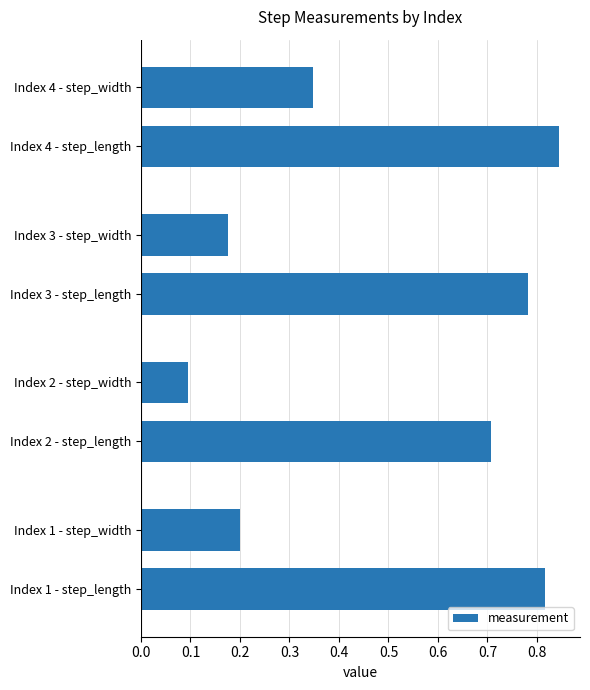

The value at Index 1 - step_length is 0.2. True or false?

False